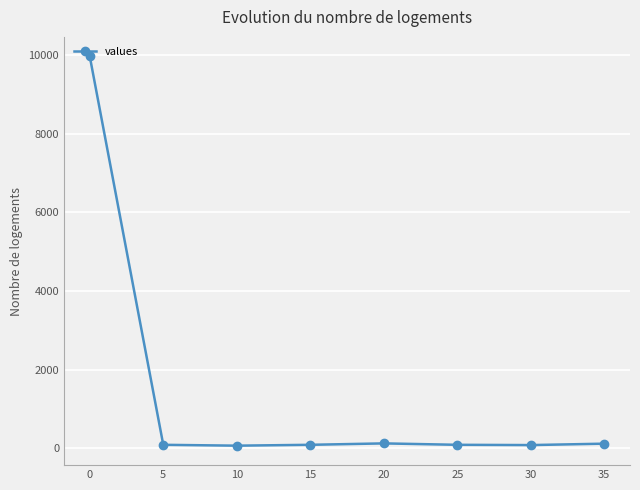

What is the greatest value displayed?

9971